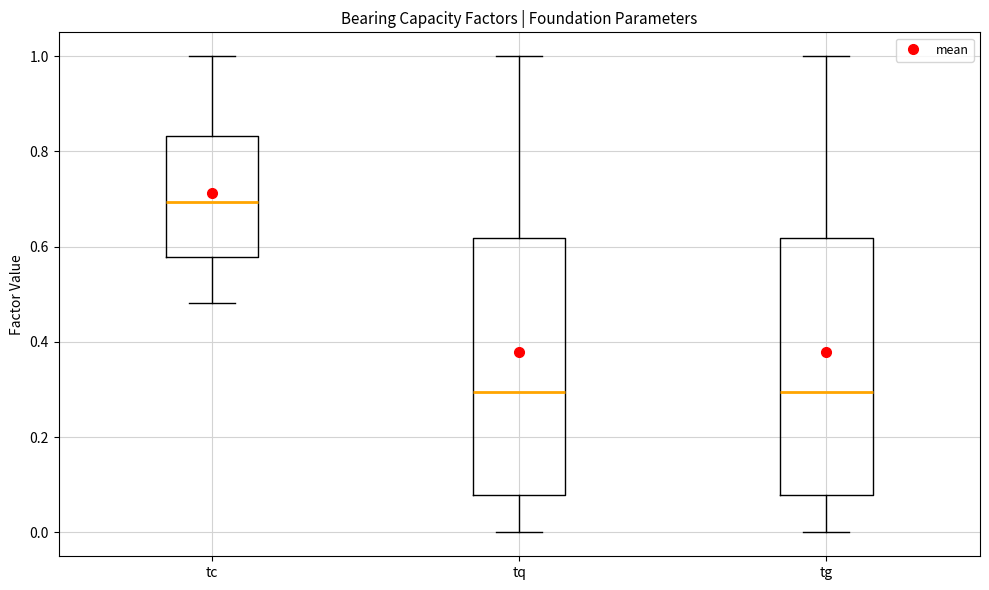

Reading left to right, transcribe this box plot: for each box, give where its median line is, the range the box spans, and where its two whiskers end, as read against the y-axis. The values are not printed on the chart, so give them approximately, as read against the axis.

tc: median 0.70, box 0.58 to 0.84, whiskers 0.48 to 1.00
tq: median 0.30, box 0.08 to 0.62, whiskers 0.00 to 1.00
tg: median 0.30, box 0.08 to 0.62, whiskers 0.00 to 1.00